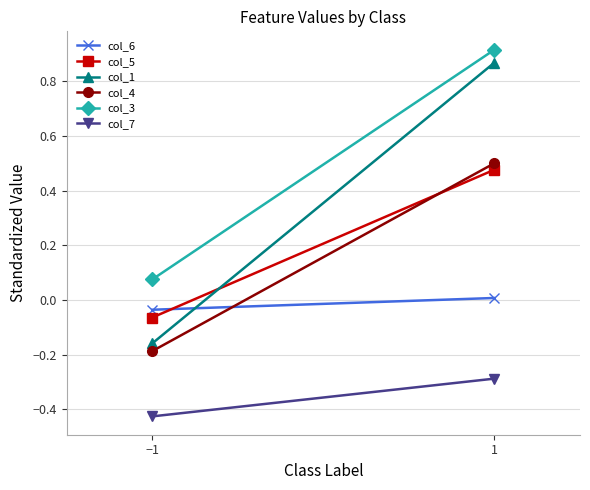

Count the number of categories in the chart.

2